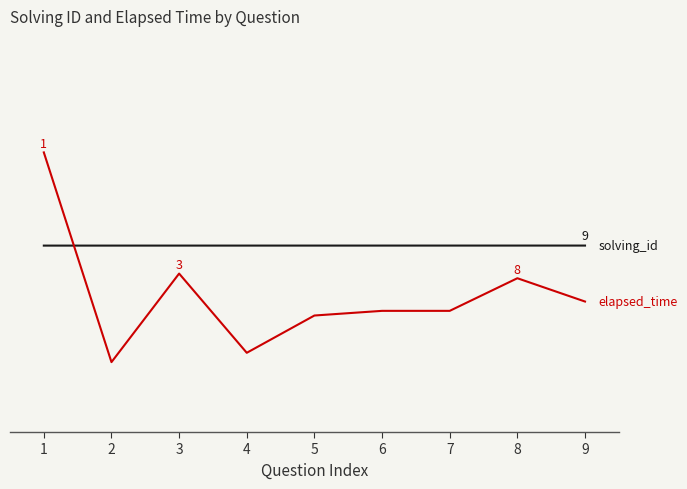

Is this an area chart (filled region under the line)?

No